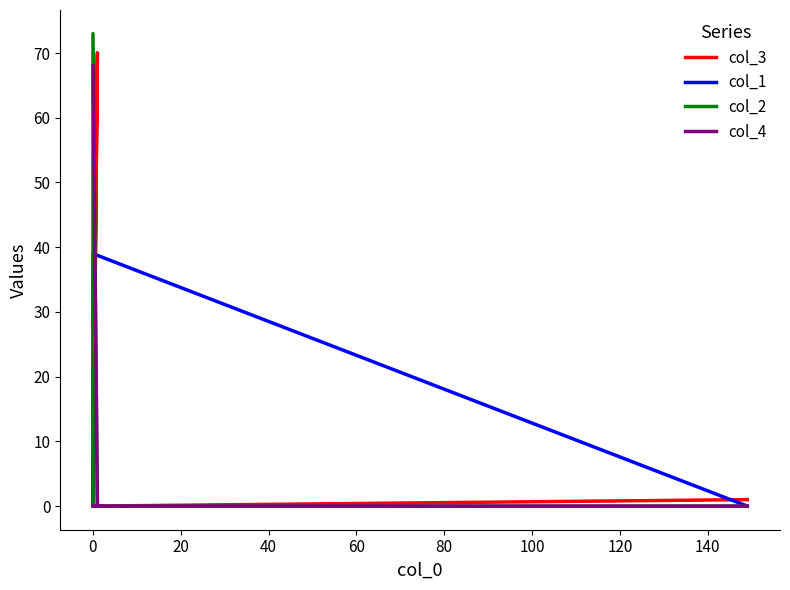

True or false: col_1 has a value of 11 at 0.

False